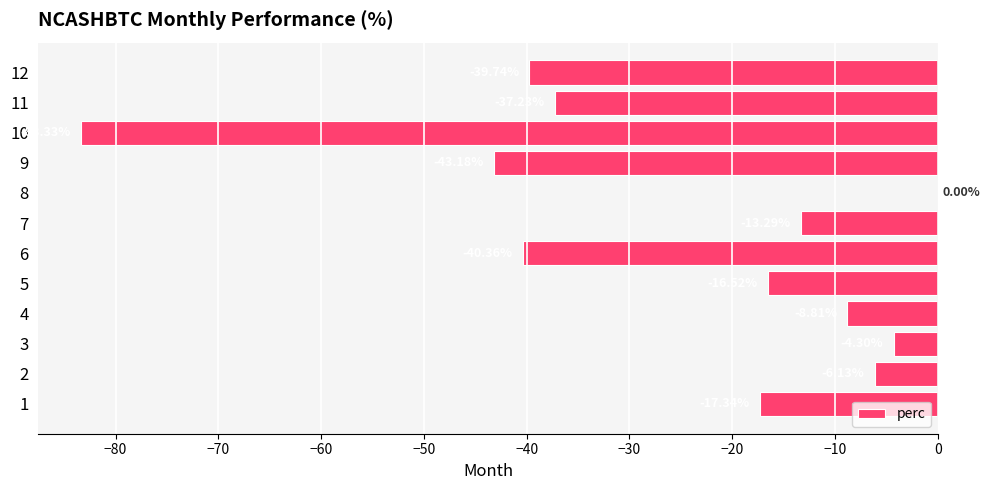

What is the sum of all values?

-310.2